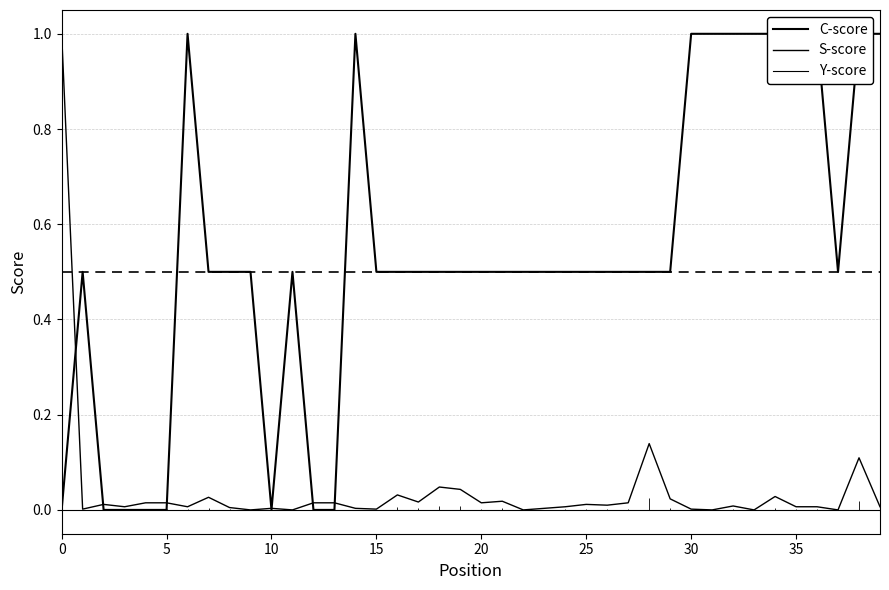

How many lines are shown in the chart?

3